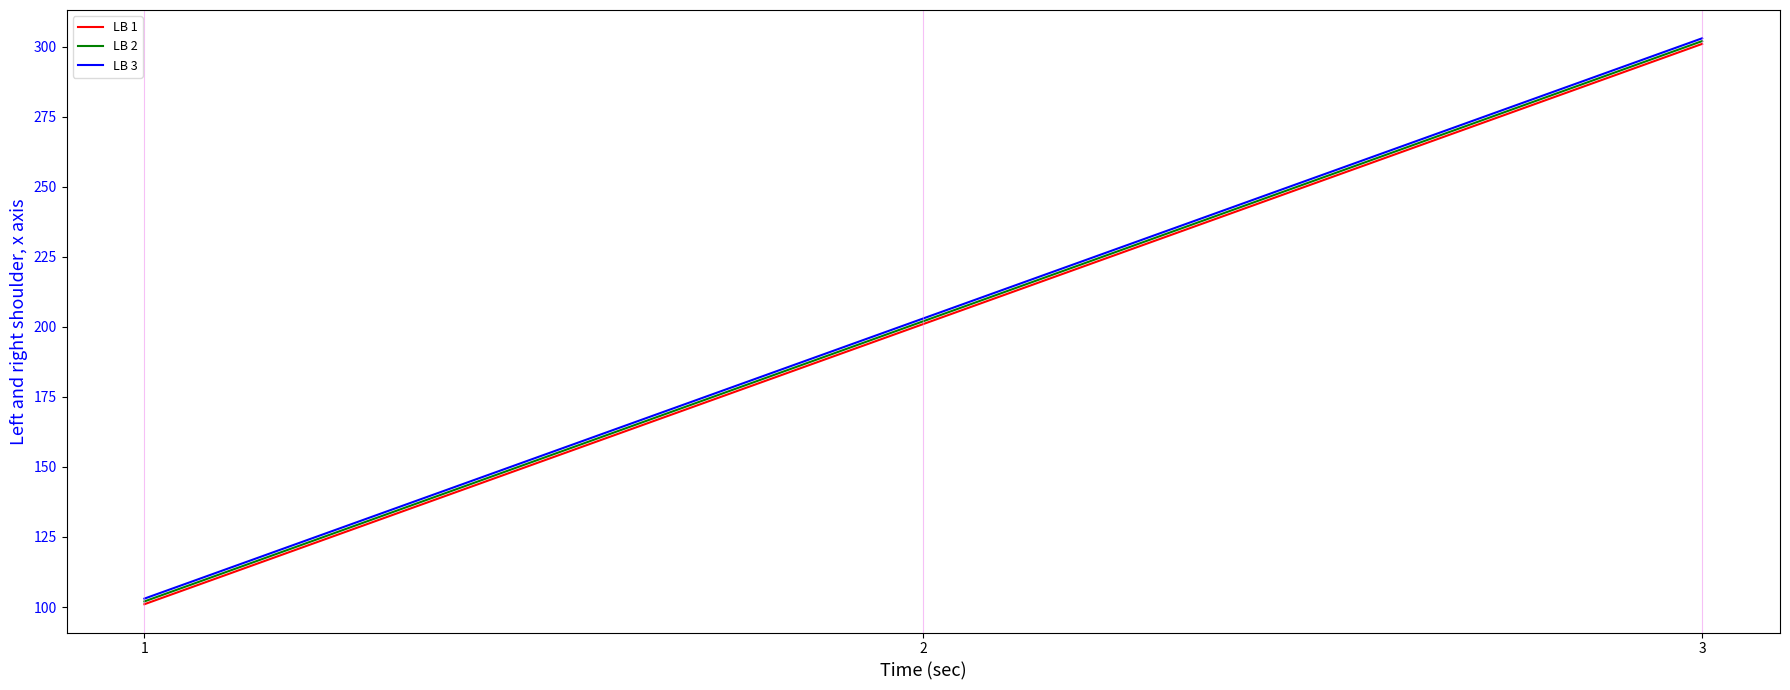

What is the minimum value for LB 2?

102